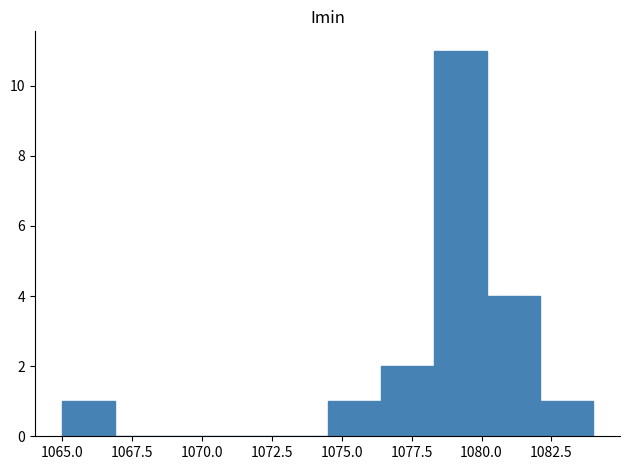

Around what value on the x-axis is the tallest bar? Give the approximate position of its centre, as read against the axis.

1079.5